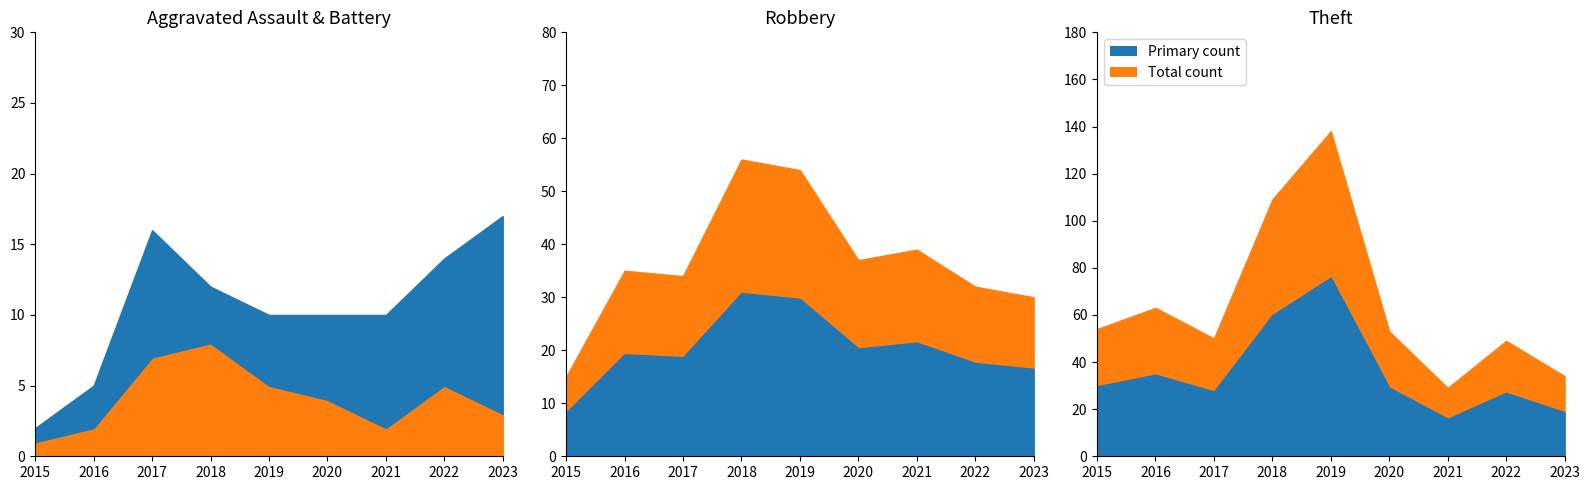

In Aggravated Battery, how many points are lower than both neighbors (excluding endpoints)?

1